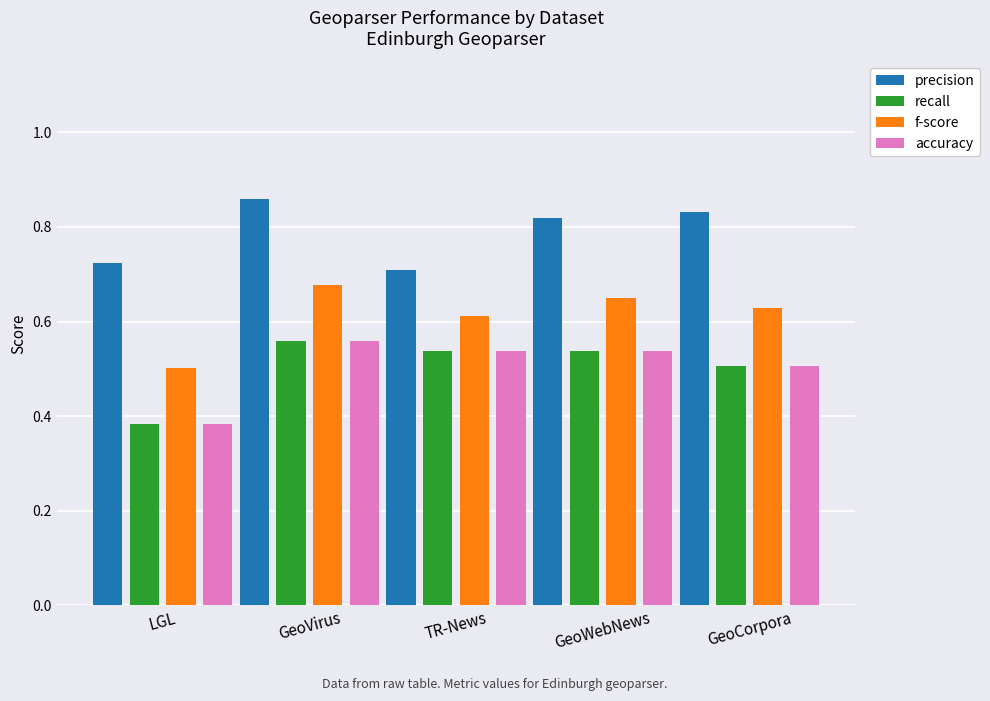

The accuracy series shows 0.9 at TR-News. True or false?

False